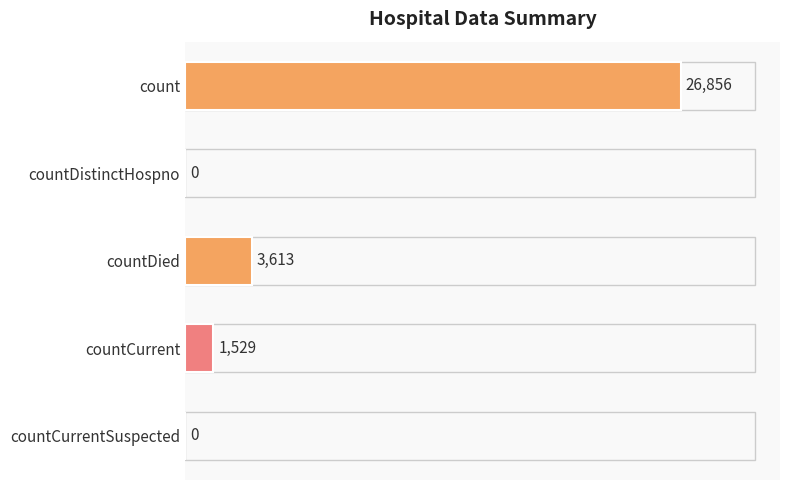

Reading top to bottom, list all the values displayed in this chart.

count=26856	countDistinctHospno=0	countDied=3613	countCurrent=1529	countCurrentSuspected=0